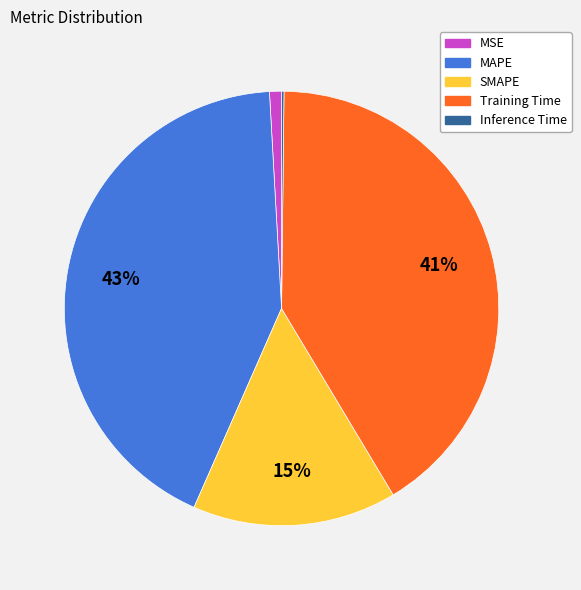

To the nearest percent, what is the average slice percentage?

20%